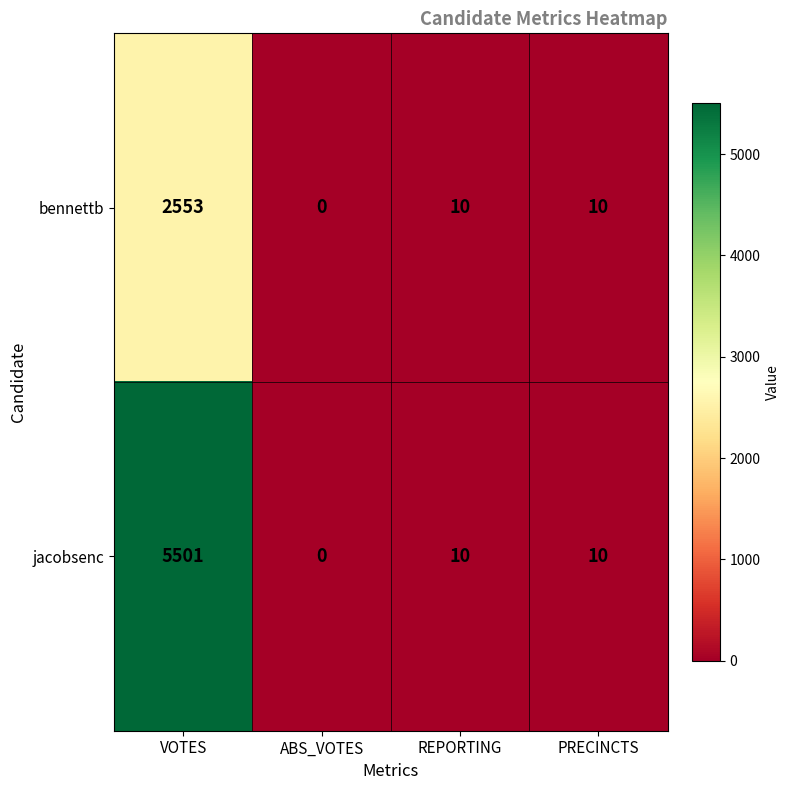

What is the difference between the highest and lowest values at VOTES?

2948